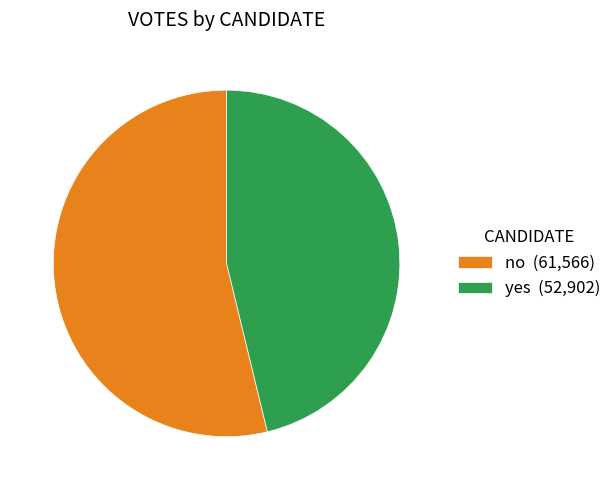

Which slice is the smallest?

yes